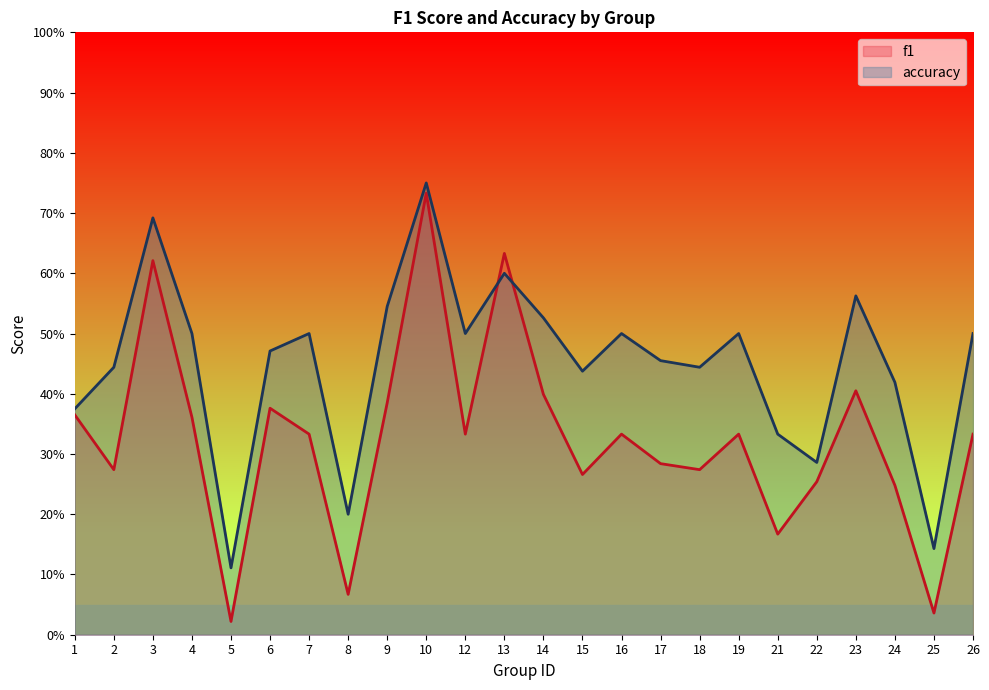

At which category is the sum across all series the highest?

10